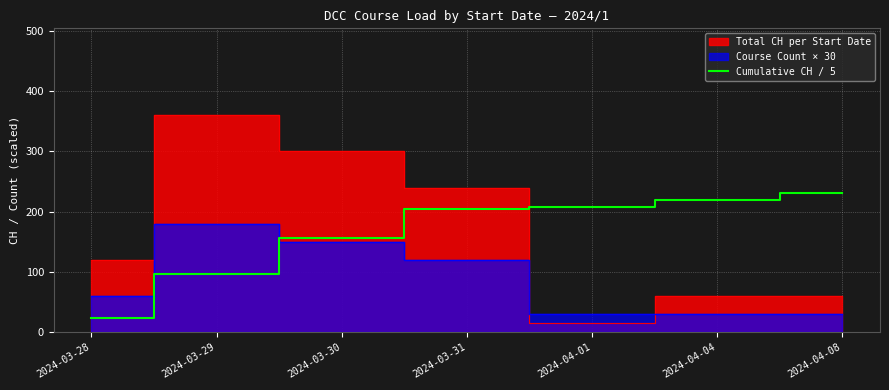

Which has a higher value, 2024-03-30 or 2024-03-31?

2024-03-31